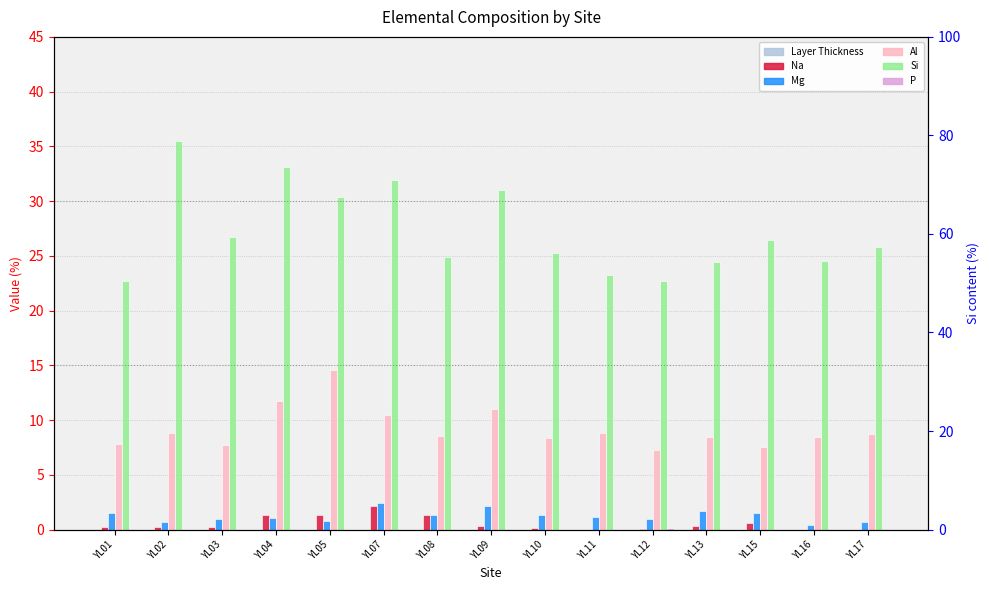

How many categories are shown in the chart?

15